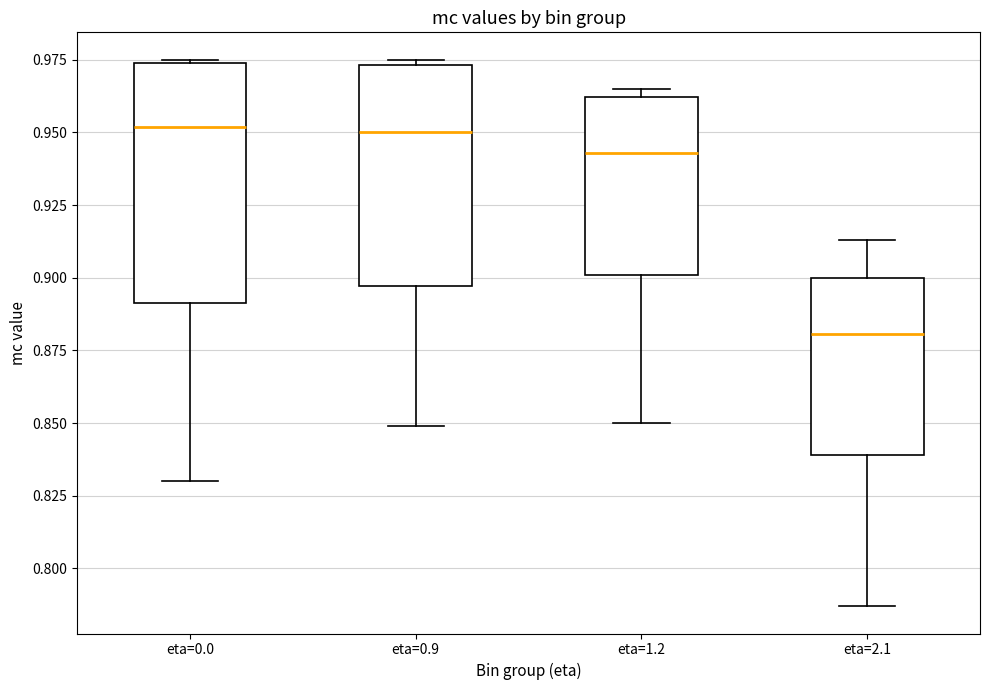

Reading left to right, transcribe this box plot: for each box, give where its median line is, the range the box spans, and where its two whiskers end, as read against the y-axis. The values are not printed on the chart, so give them approximately, as read against the axis.

eta=0.0: median 0.950, box 0.890 to 0.975, whiskers 0.830 to 0.975
eta=0.9: median 0.950, box 0.895 to 0.975, whiskers 0.850 to 0.975 (just above the box's upper edge)
eta=1.2: median 0.945, box 0.900 to 0.960, whiskers 0.850 to 0.965
eta=2.1: median 0.880, box 0.840 to 0.900, whiskers 0.785 to 0.915